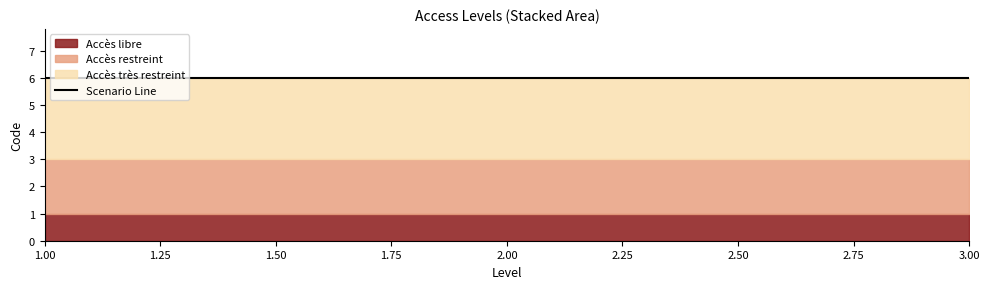

Reading left to right, extract all data points from this chart.

Accès libre: 1=1	2=1	3=1
Accès restreint: 1=2	2=2	3=2
Accès très restreint: 1=3	2=3	3=3